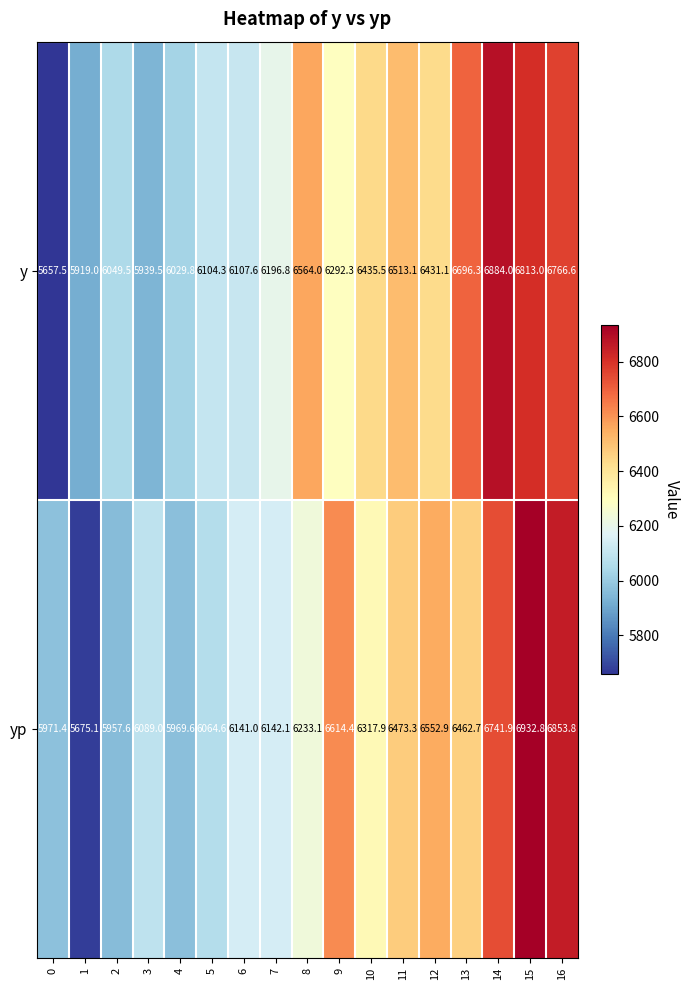

The y series shows 9871.2 at 15. True or false?

False